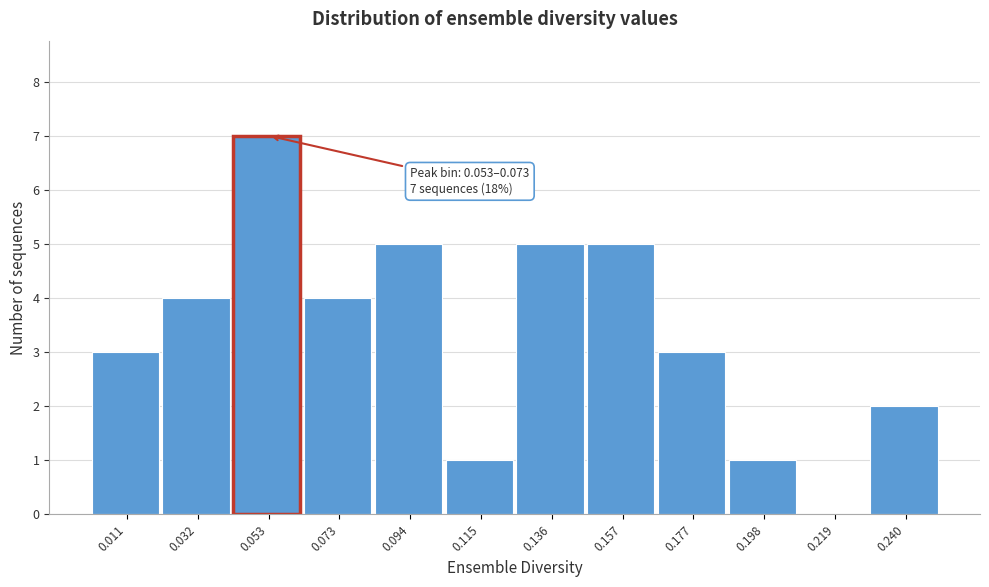

Reading left to right, what are all the values shown in this chart?

0.011=3	0.032=4	0.053=7	0.073=4	0.094=5	0.115=1	0.136=5	0.157=5	0.177=3	0.198=1	0.219=0	0.240=2